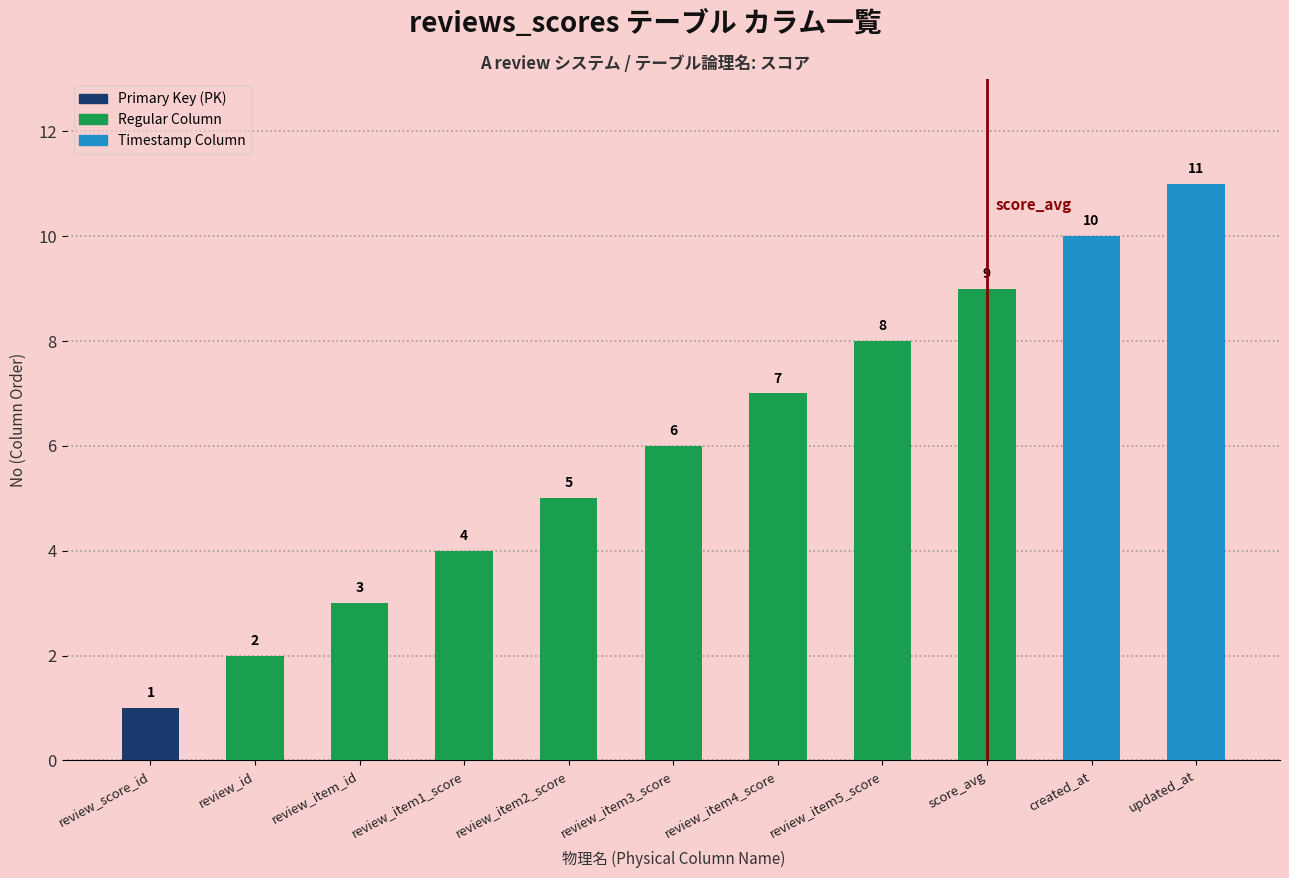

List the labels in order of value, smallest first.

review_score_id, review_id, review_item_id, review_item1_score, review_item2_score, review_item3_score, review_item4_score, review_item5_score, score_avg, created_at, updated_at